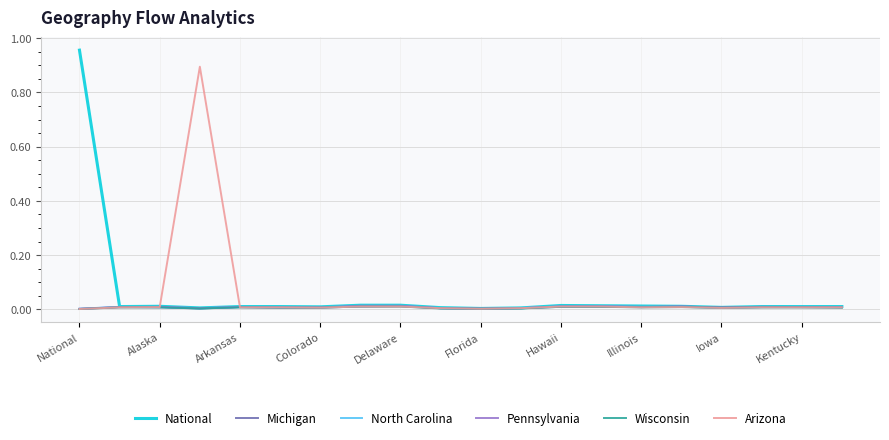

Which series has the widest spread of values?

National